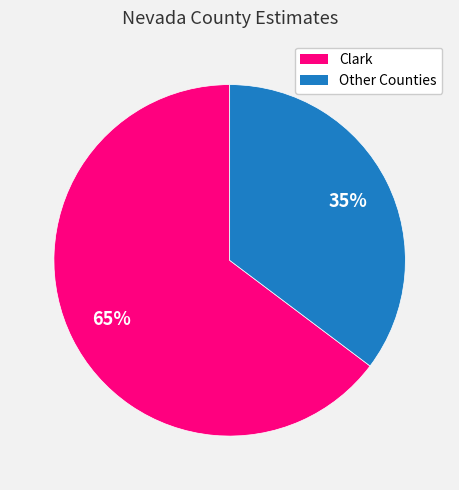

What is the ratio of the value at Other Counties to the value at Clark?

0.5